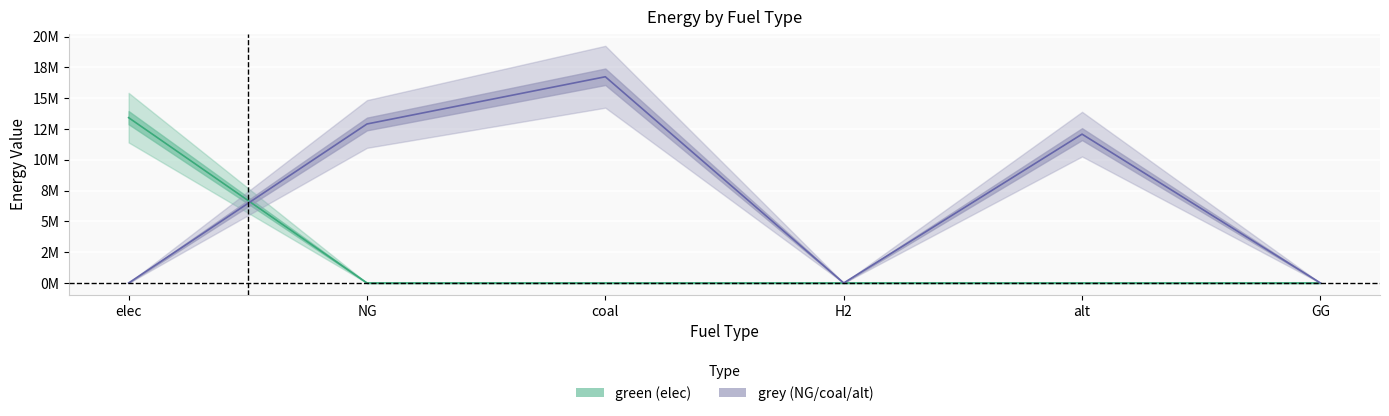

Which has a higher value, coal or alt?

coal